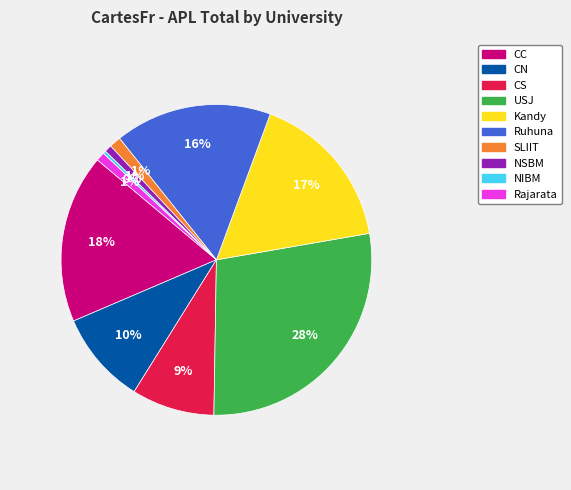

The SLIIT slice represents 11% of the pie. True or false?

False